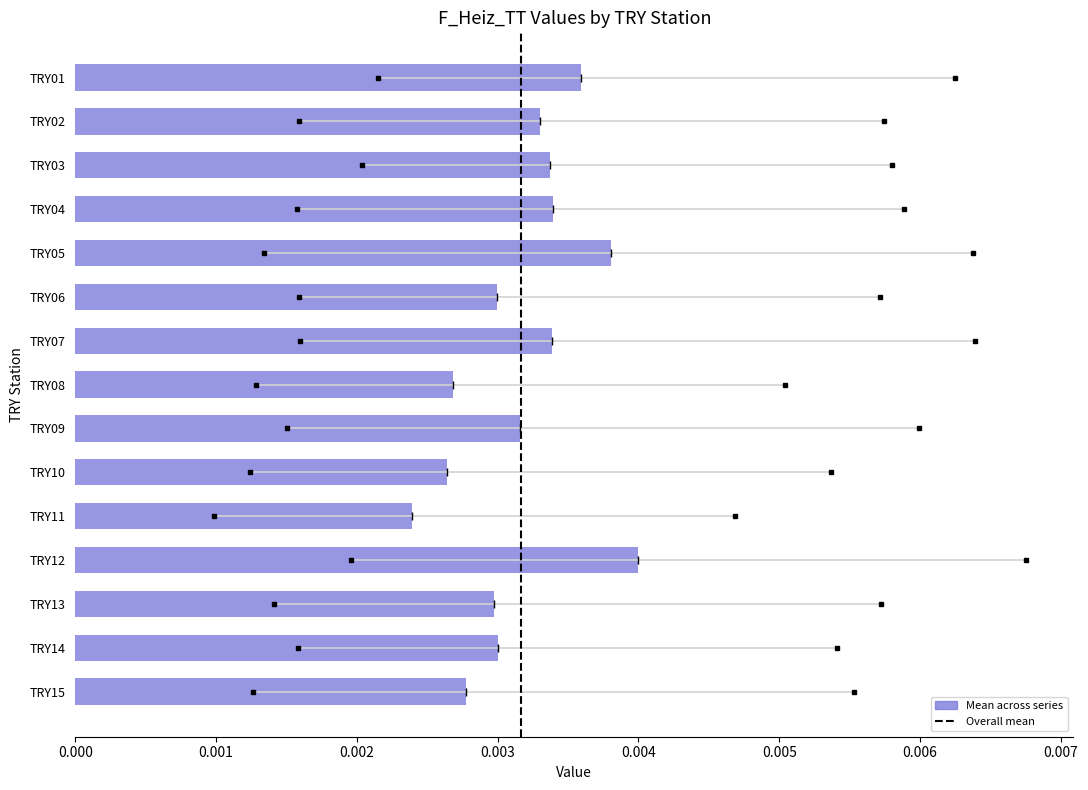

Where is the data nearest to the value 0?

TRY11